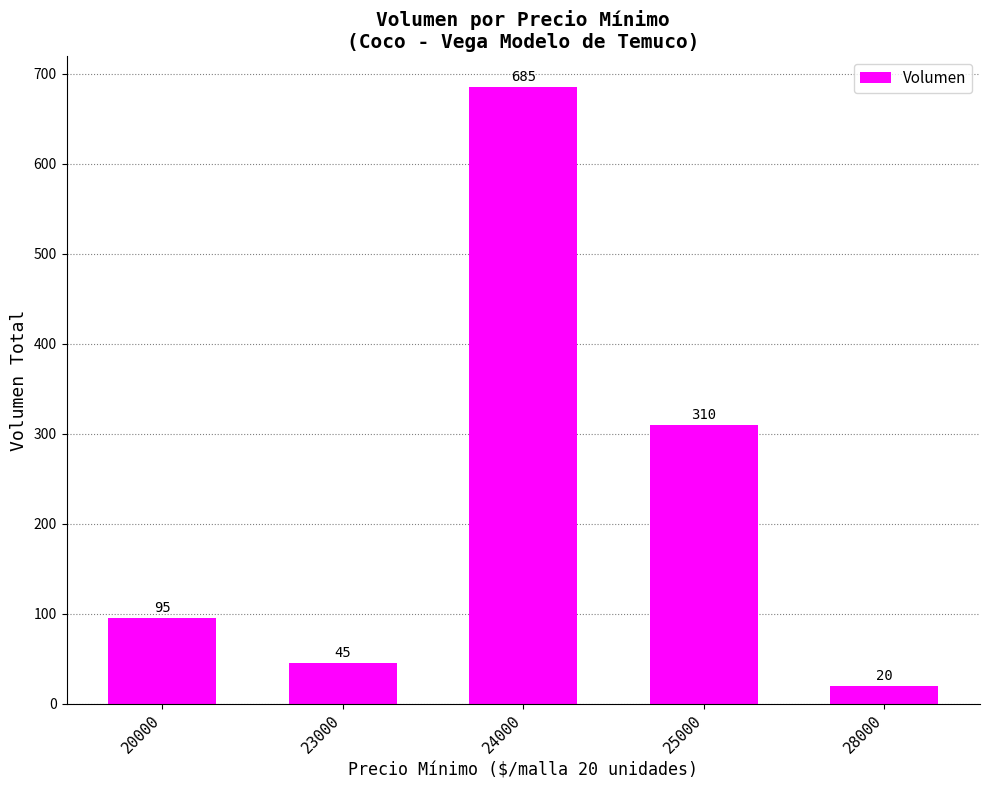

Is it true that the value at 25000 is 310?

True